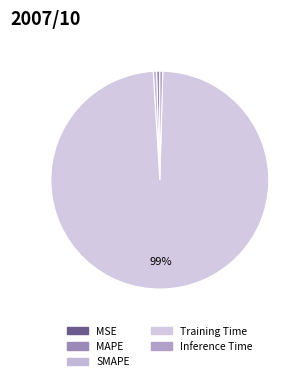

The Training Time slice represents 84% of the pie. True or false?

False